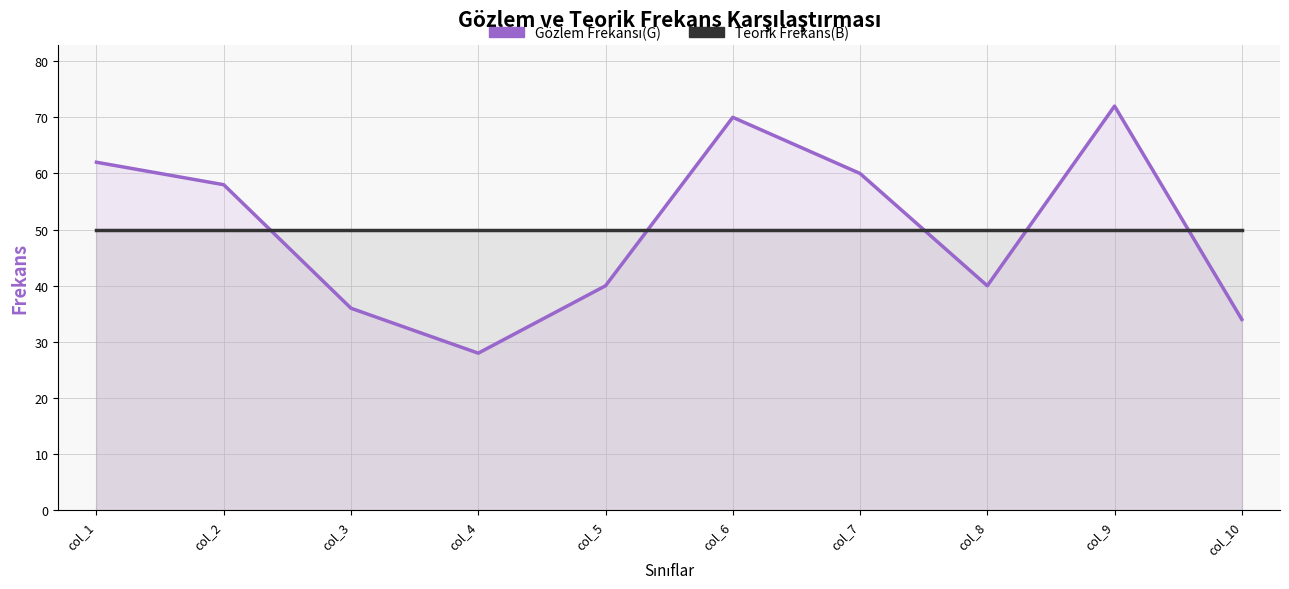

What is the average value of the Teorik Frekans(B) series?

50